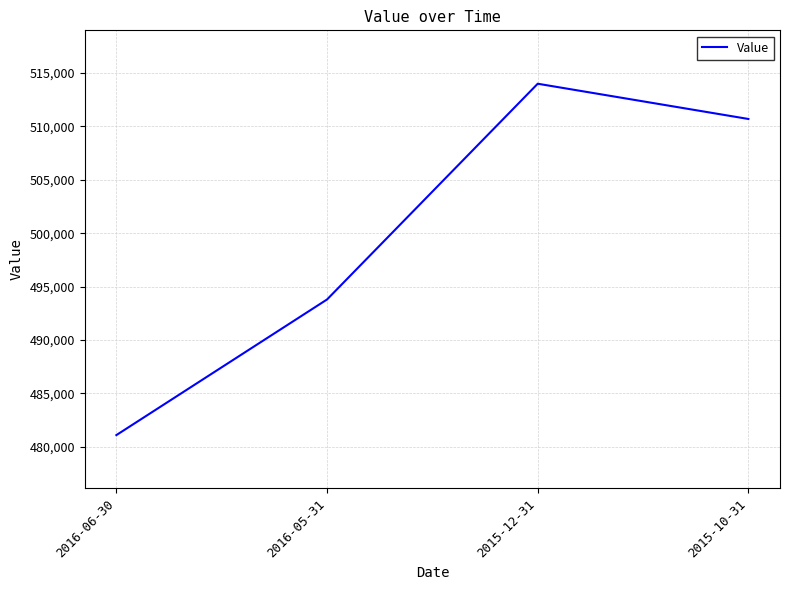

What position from the left is 2016-05-31?

2